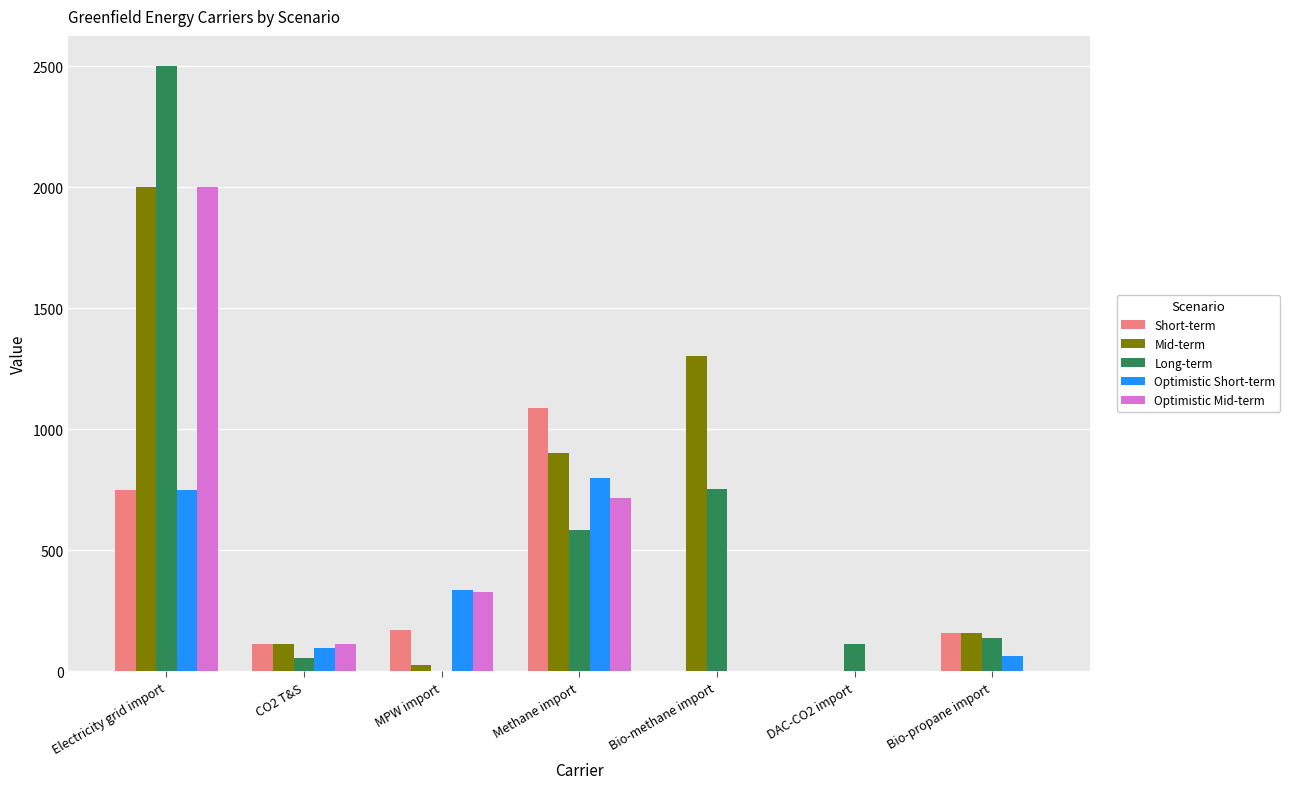

Are the bars horizontal?

No